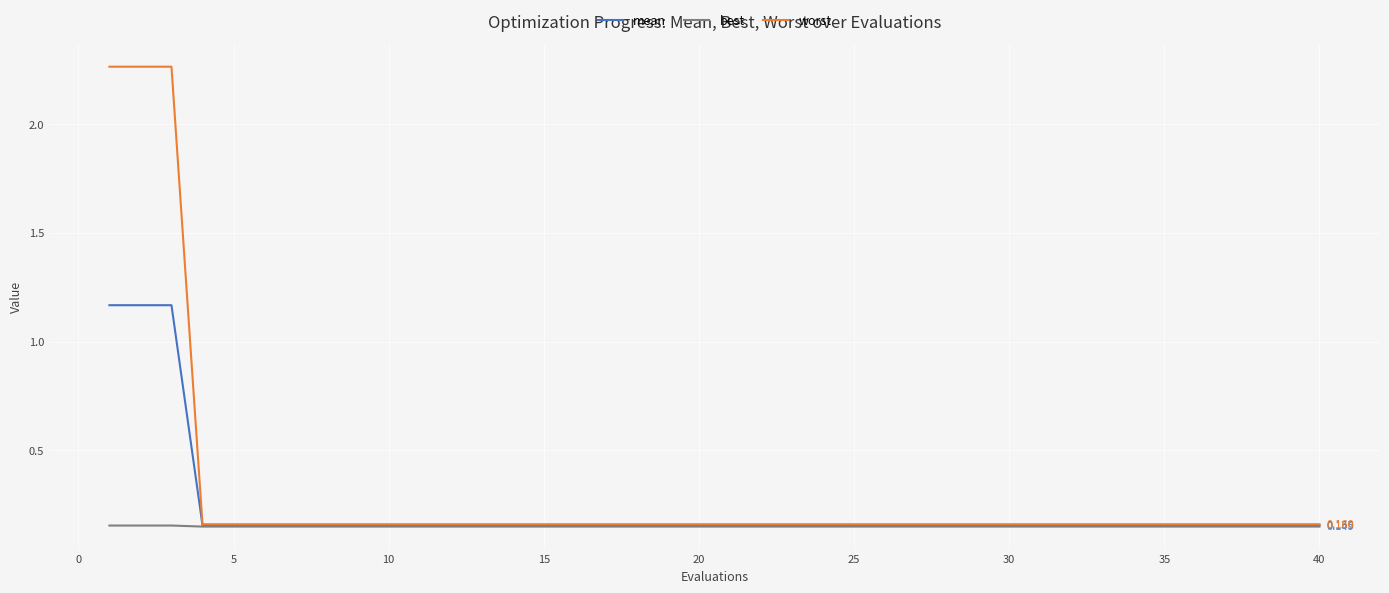

Which series has the widest spread of values?

worst